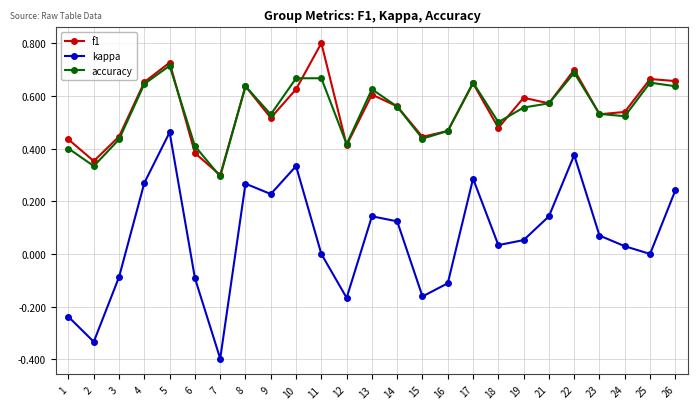

Which series has the largest range (max minus min)?

kappa